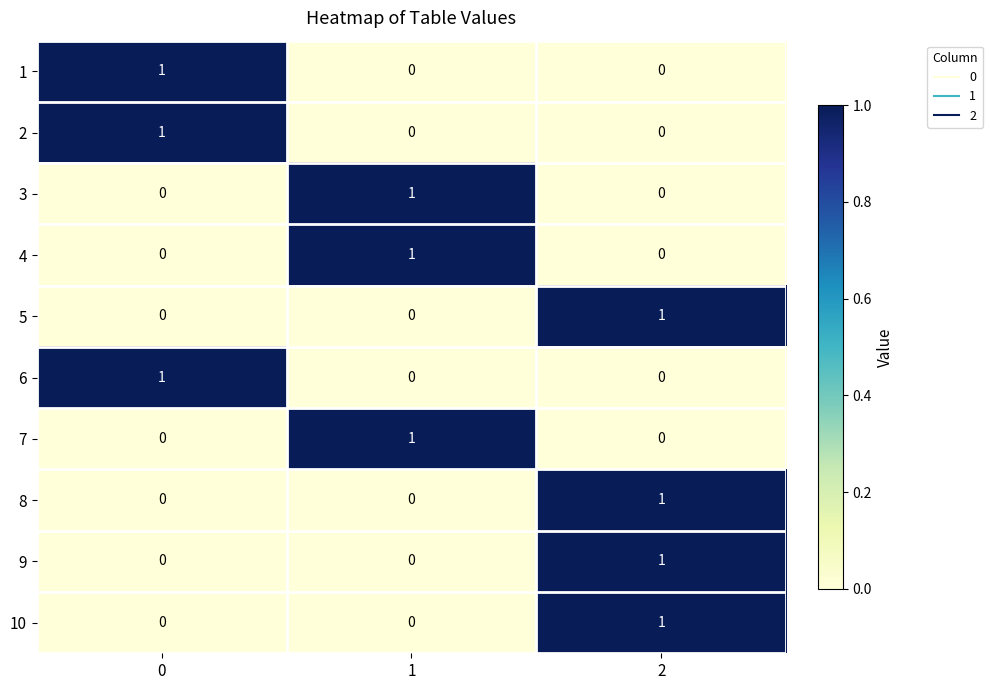

The value of 10 at 2 is 1. True or false?

True